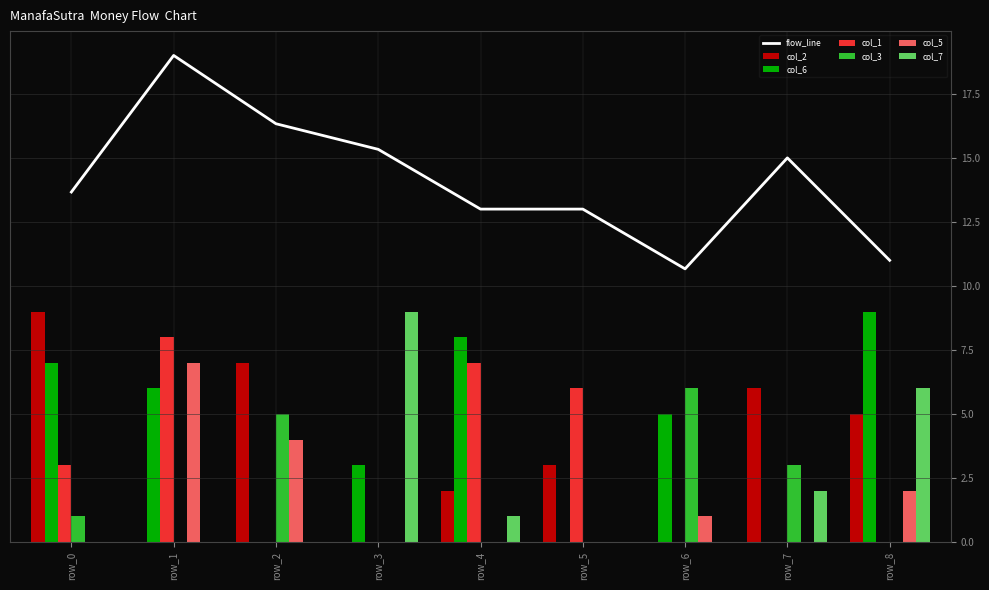

What is the difference between the highest and lowest values at row_0?

9